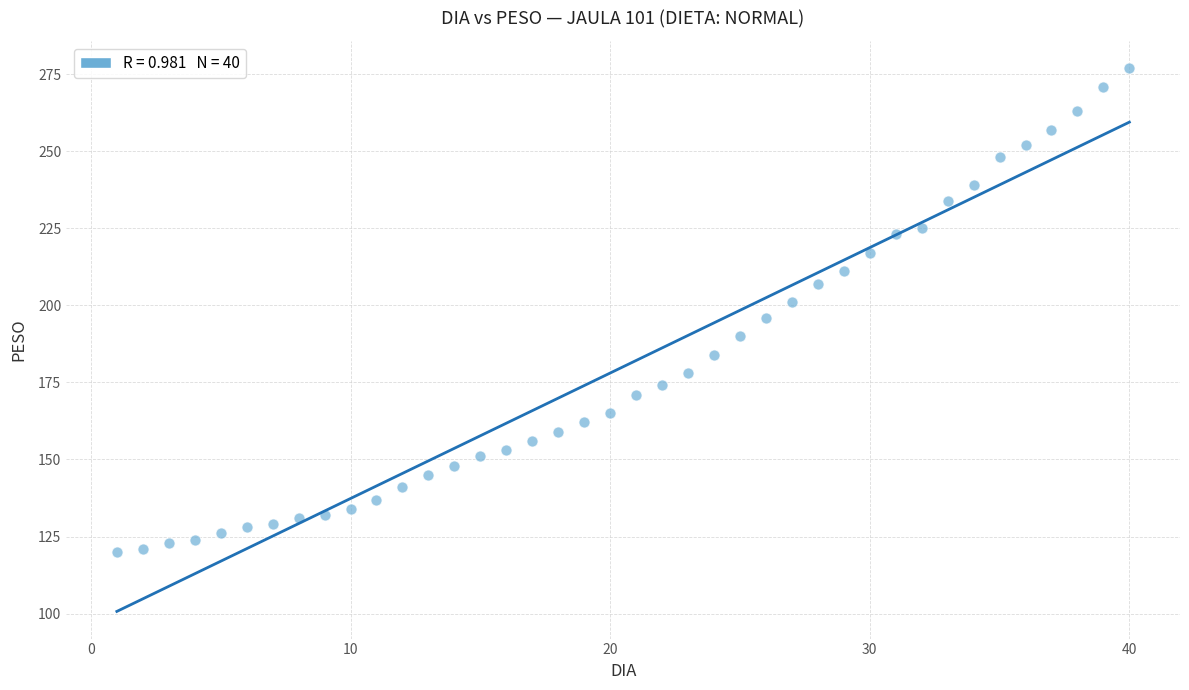

What is the range of X values (max minus min)?

39